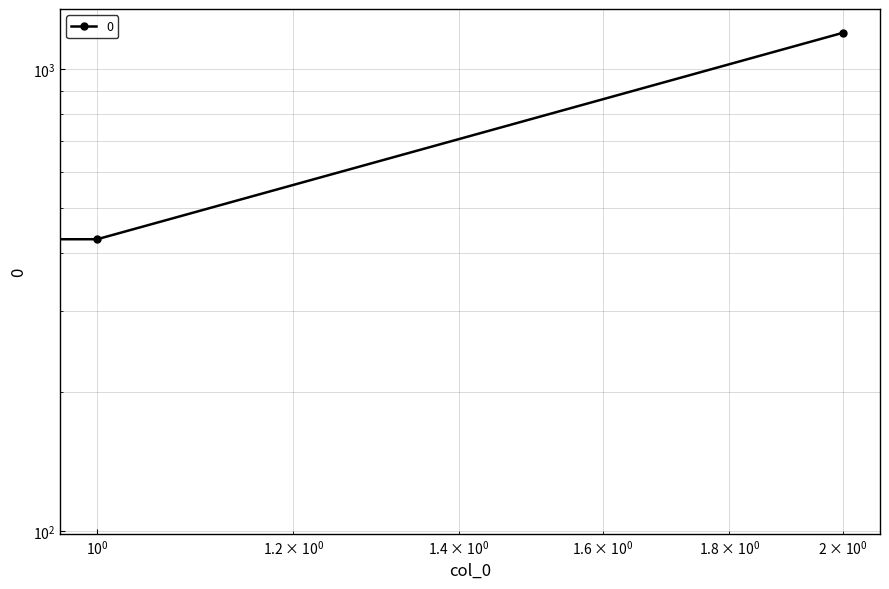

At which label is the value closest to 655?

1